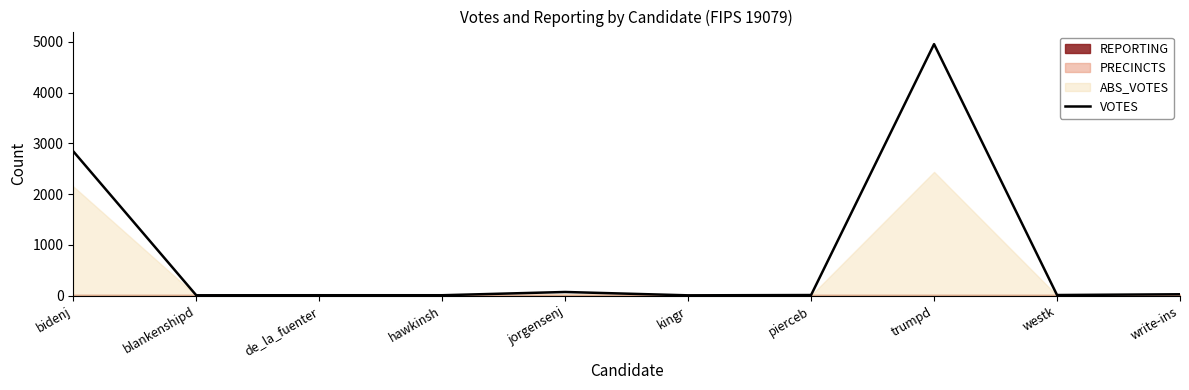

At which category does the chart reach its minimum across all series?

kingr